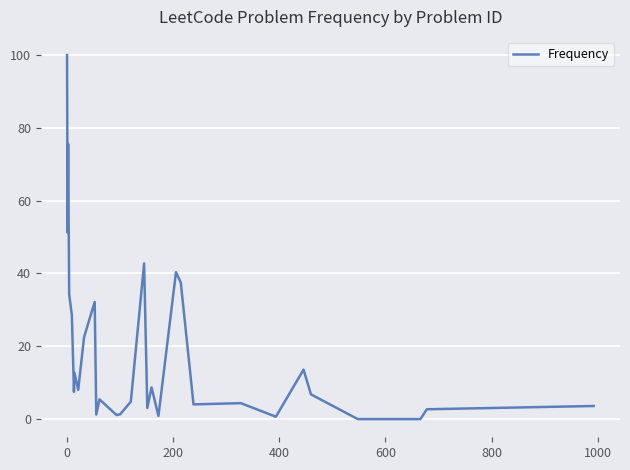

What is the difference between the maximum and minimum values?

100.0